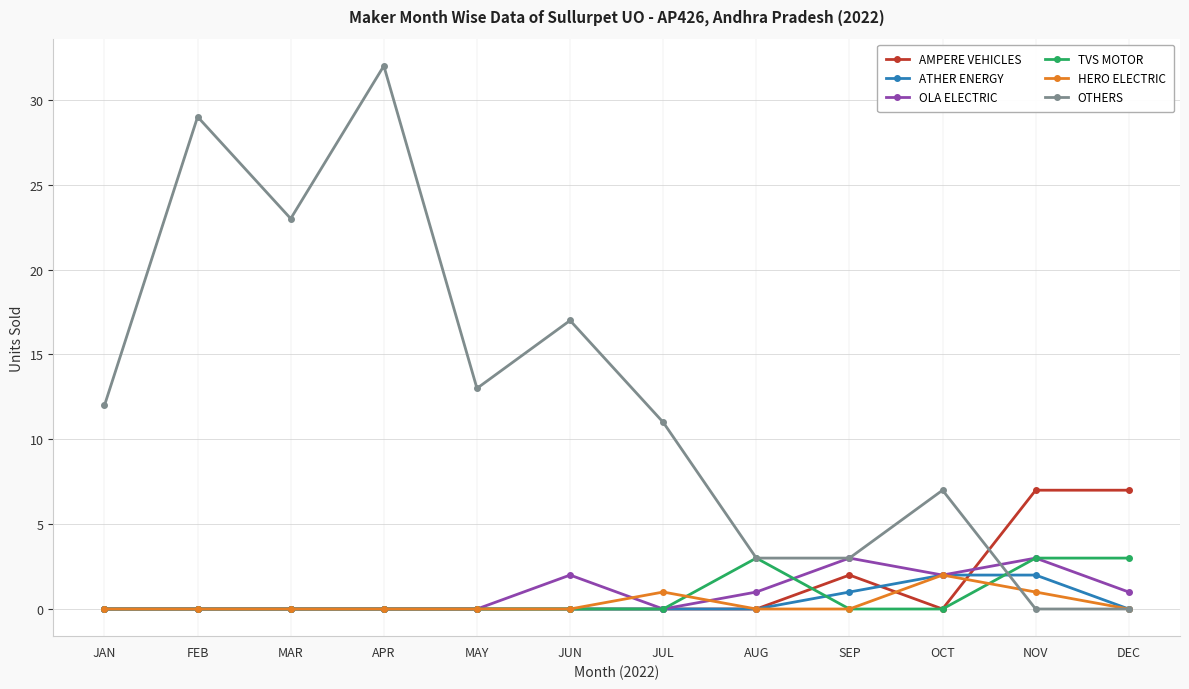

What is the greatest value displayed?

32